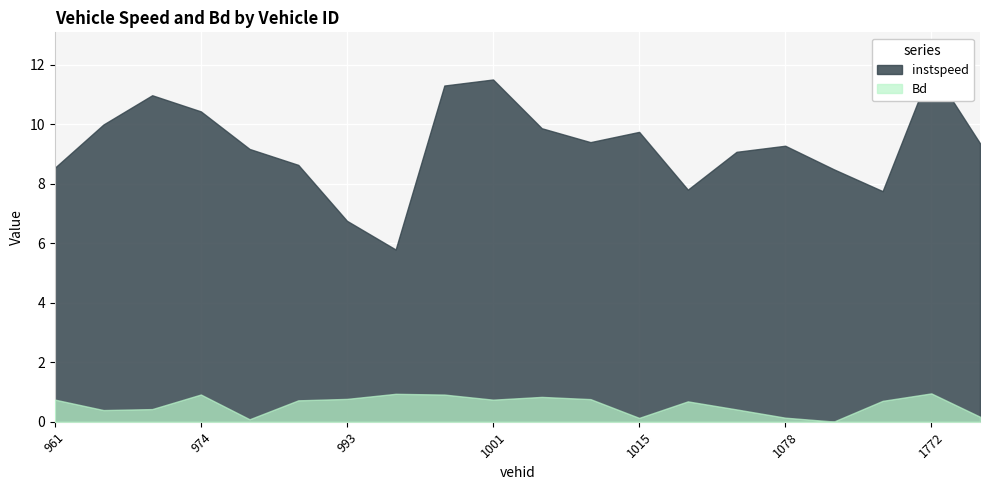

Reading left to right, extract all data points from this chart.

instspeed: 8.5	10.0	11.0	10.4	9.2	8.6	6.8	5.8	11.3	11.5	9.9	9.4	9.7	7.8	9.1	9.3	8.5	7.8	11.9	9.4
Bd: 0.7	0.4	0.4	0.9	0.1	0.7	0.8	0.9	0.9	0.7	0.8	0.8	0.1	0.7	0.4	0.1	0.0	0.7	1.0	0.2